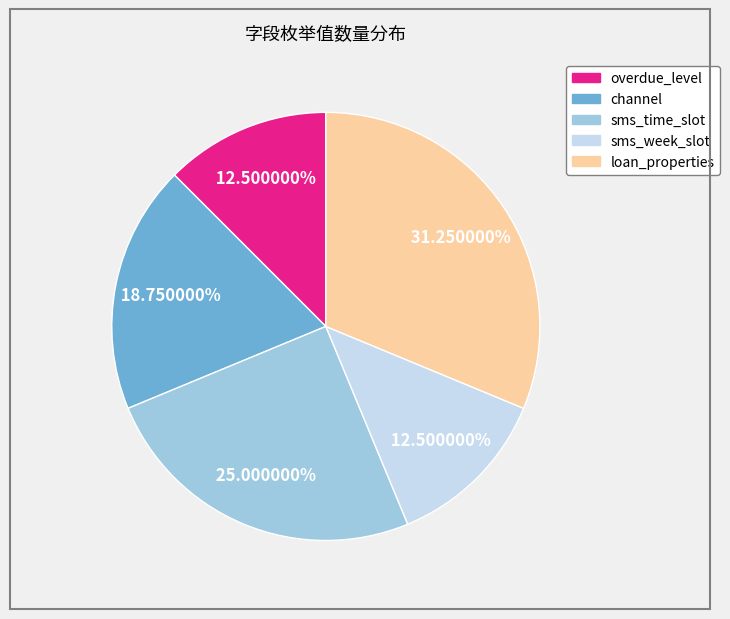

Which slice is the largest?

loan_properties